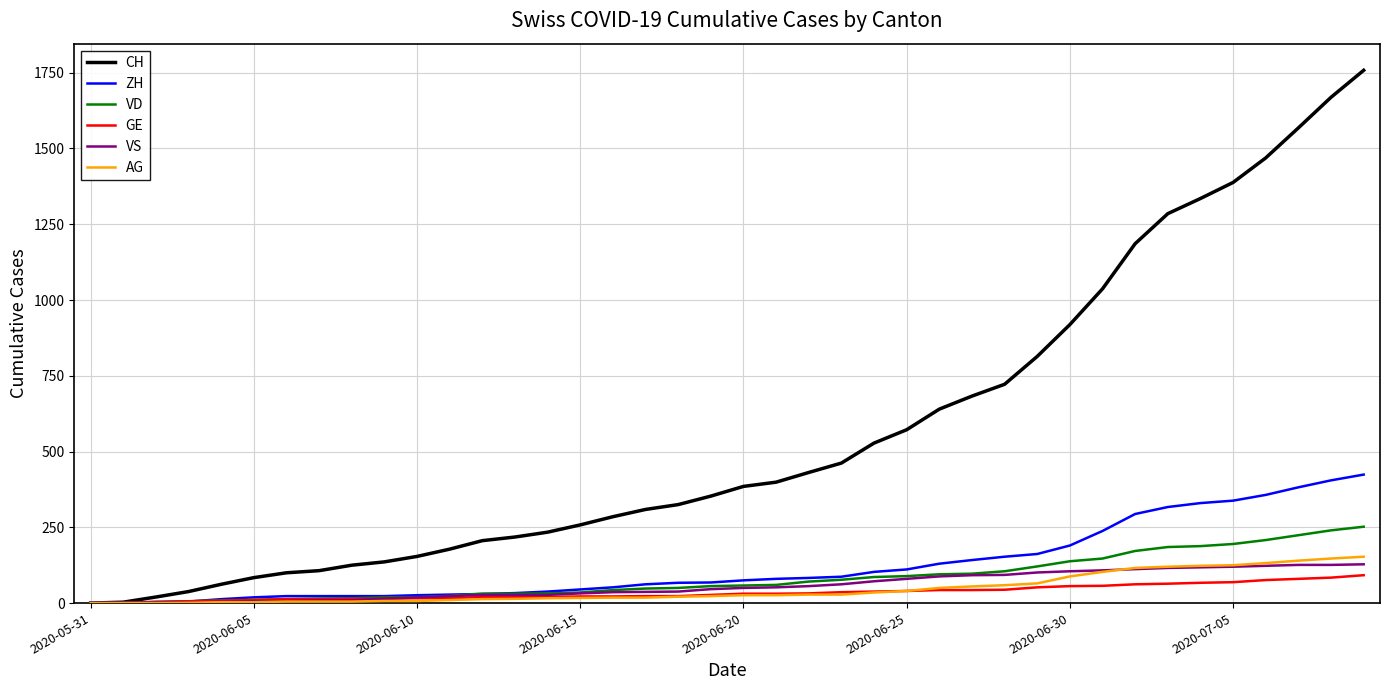

Which series has the largest range (max minus min)?

CH